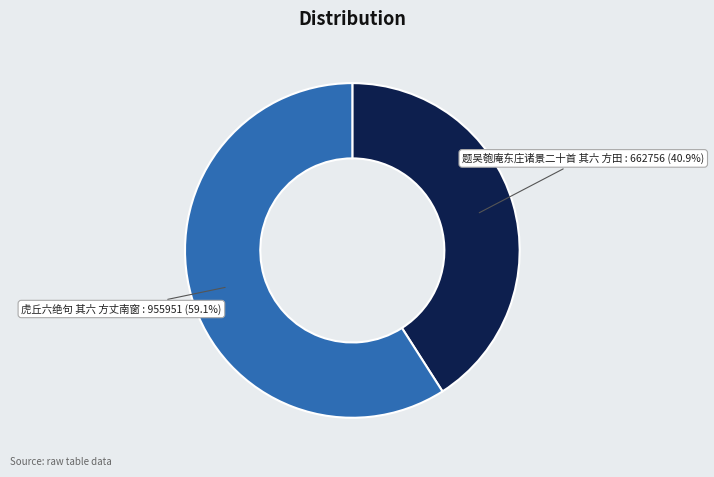

How many segments does this pie chart have?

2